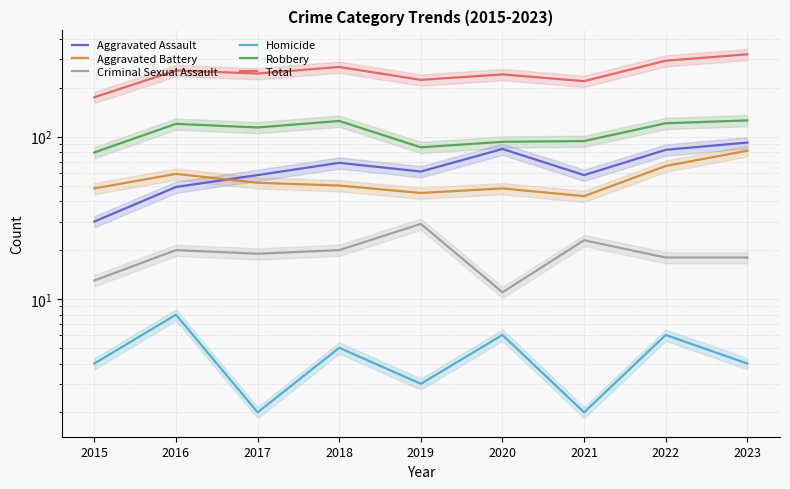

How many data points in Aggravated Battery are less than 50?

4